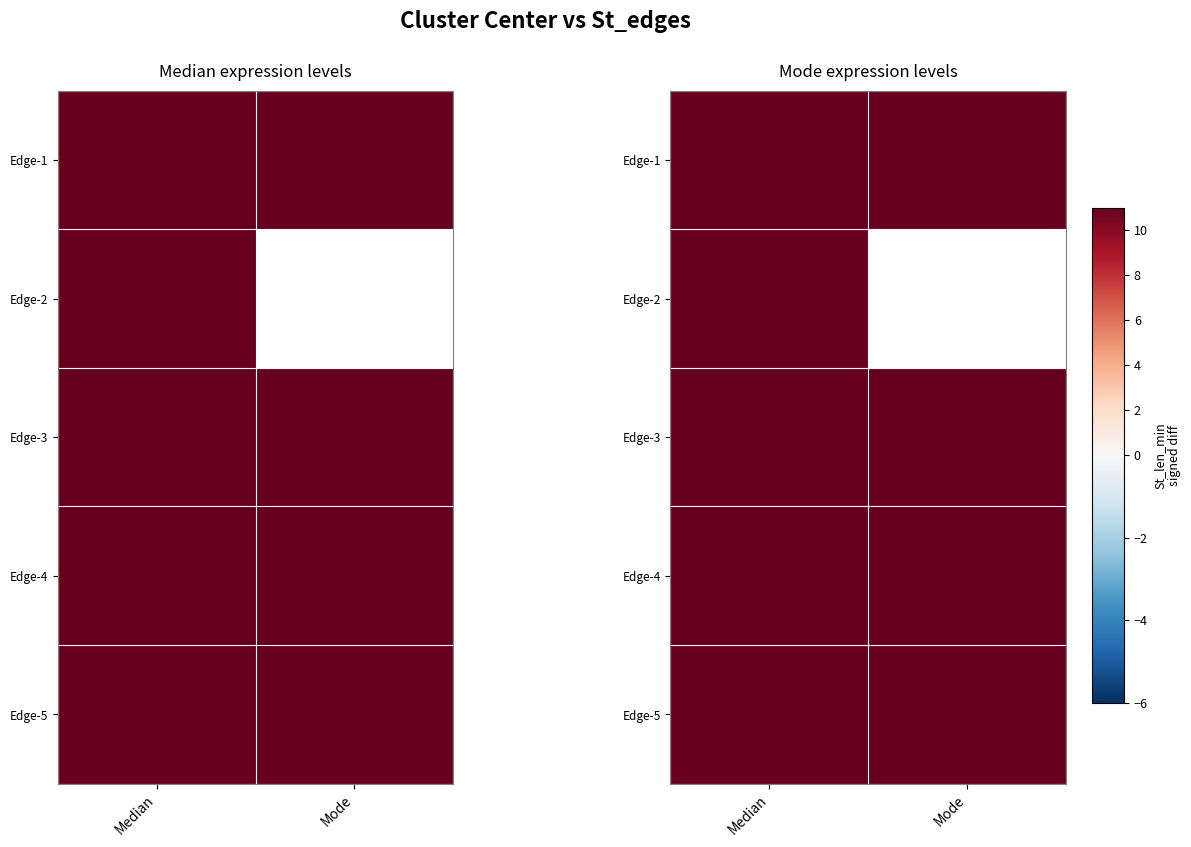

Between Median and Mode, which is larger?

Median